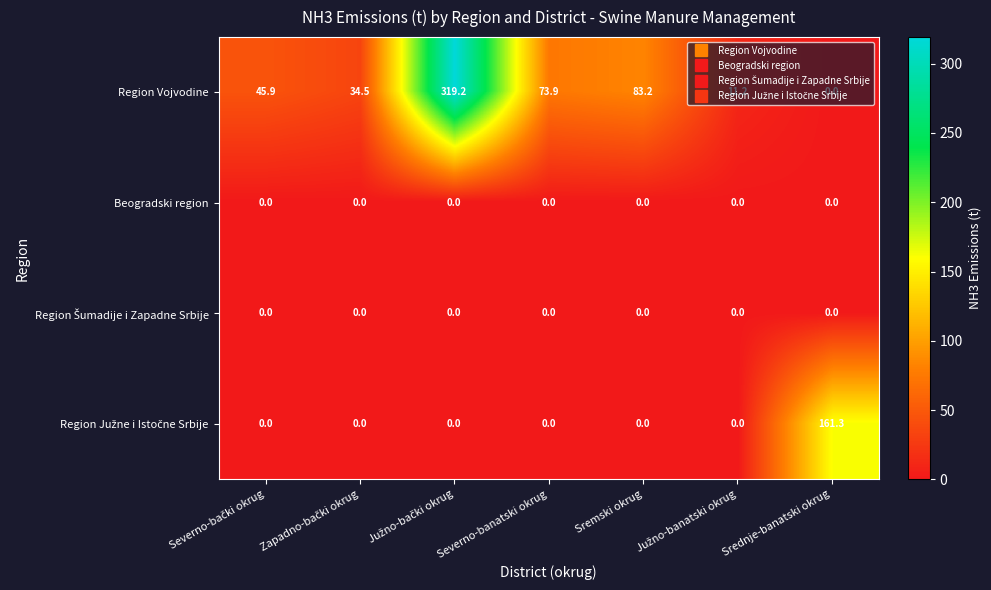

Which series has the largest range (max minus min)?

Region Vojvodine